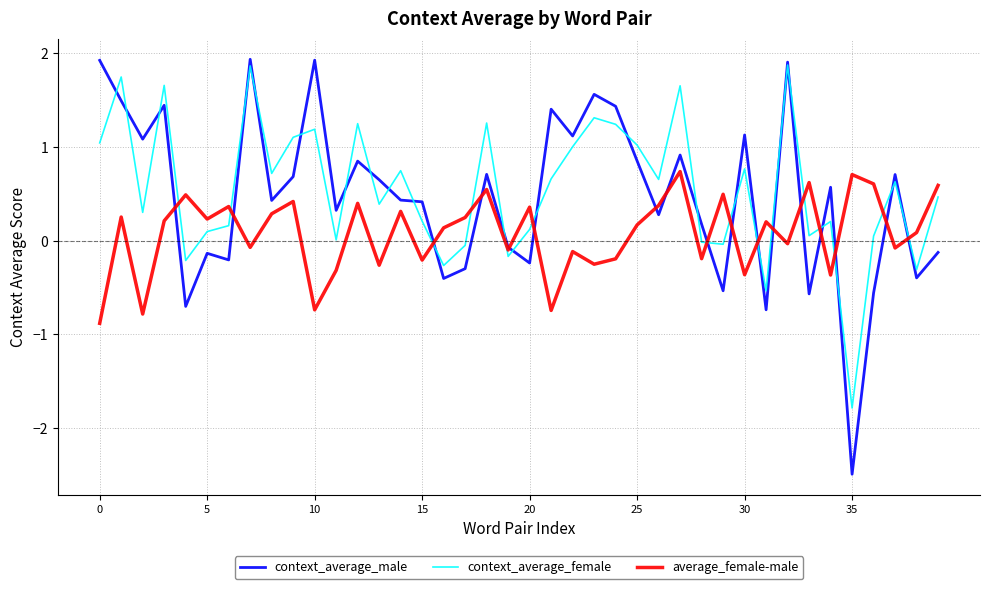

Which series has the largest range (max minus min)?

context_average_male